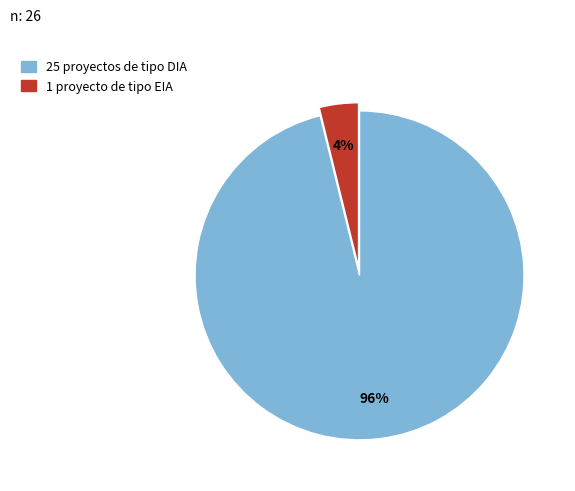

Count the number of slices in the pie.

2